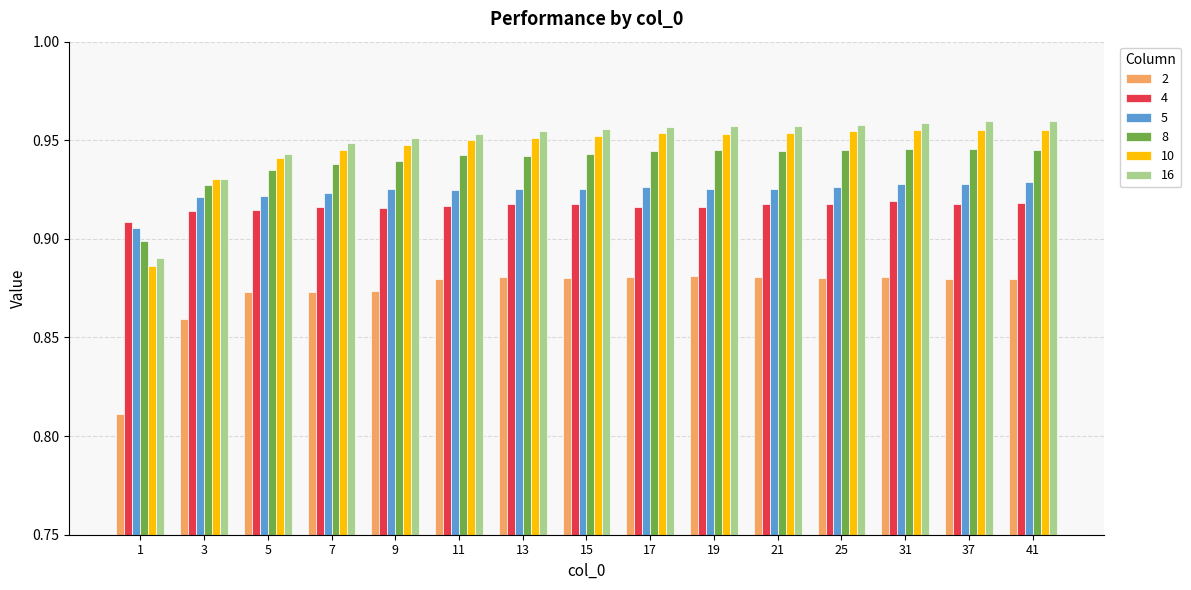

At how many categories does at least one series exceed 0?

15